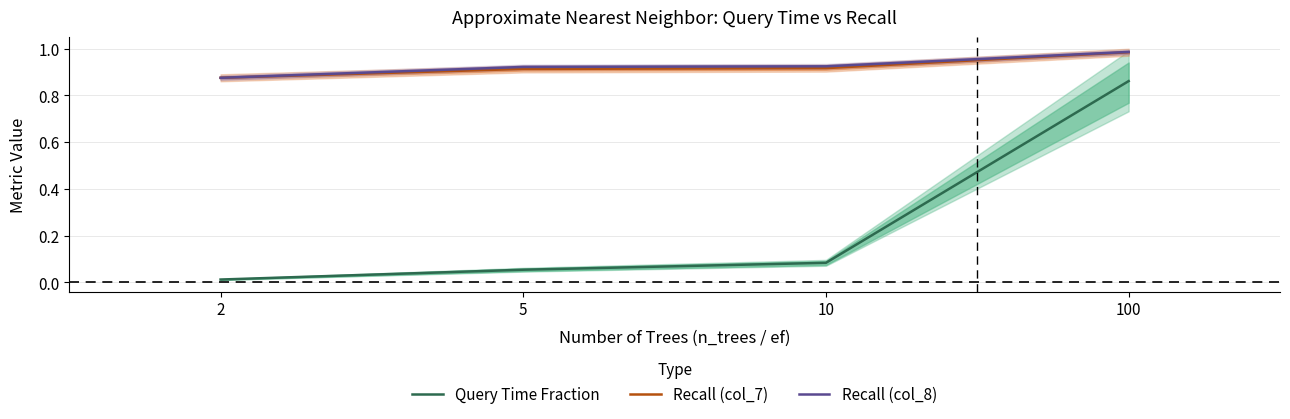

At which category is the sum across all series the highest?

100